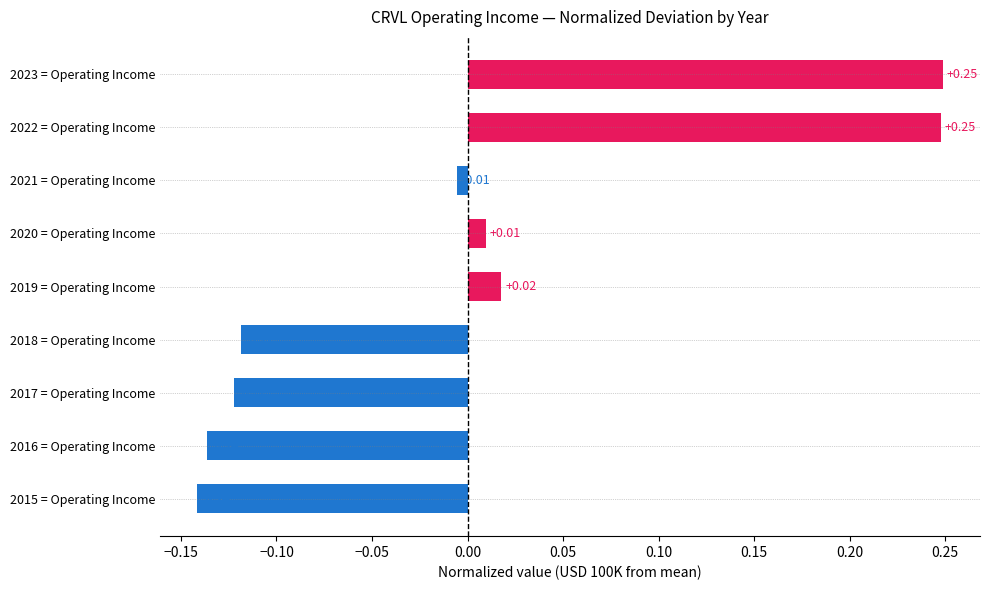

Does the chart contain any negative values?

Yes